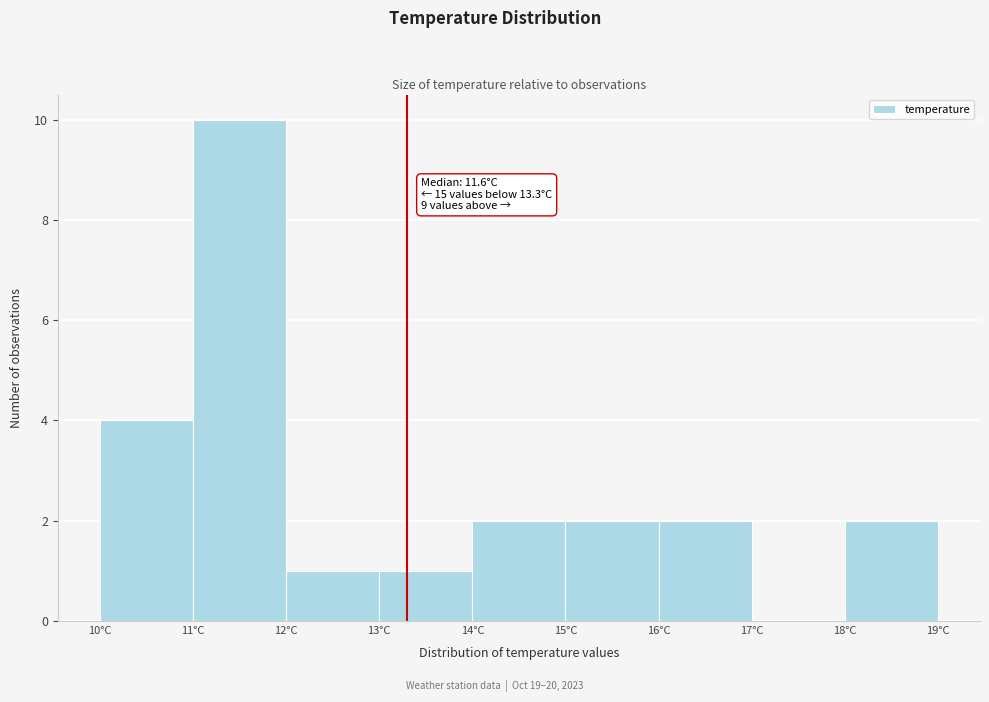

Which range on the x-axis has the tallest bar?

11 to 12